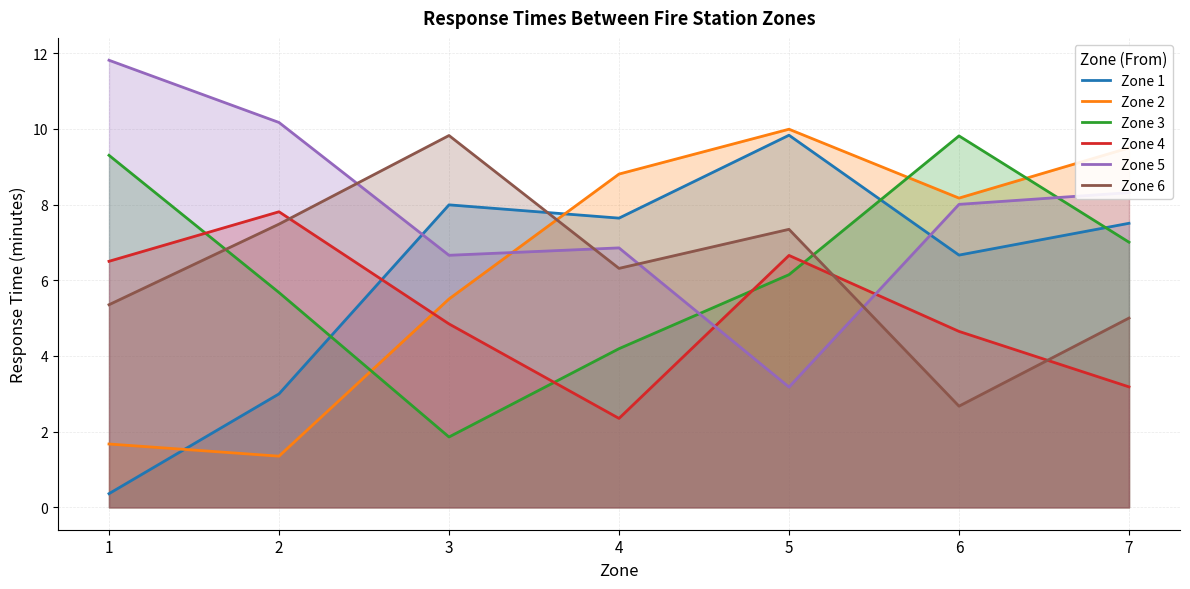

Reading left to right, transcribe all the data shown in this chart.

Zone 1: 0.4	3.0	8.0	7.6	9.8	6.7	7.5
Zone 2: 1.7	1.4	5.5	8.8	10.0	8.2	9.5
Zone 3: 9.3	5.7	1.9	4.2	6.1	9.8	7.0
Zone 4: 6.5	7.8	4.8	2.4	6.7	4.6	3.2
Zone 5: 11.8	10.2	6.7	6.9	3.2	8.0	8.3
Zone 6: 5.4	7.5	9.8	6.3	7.3	2.7	5.0